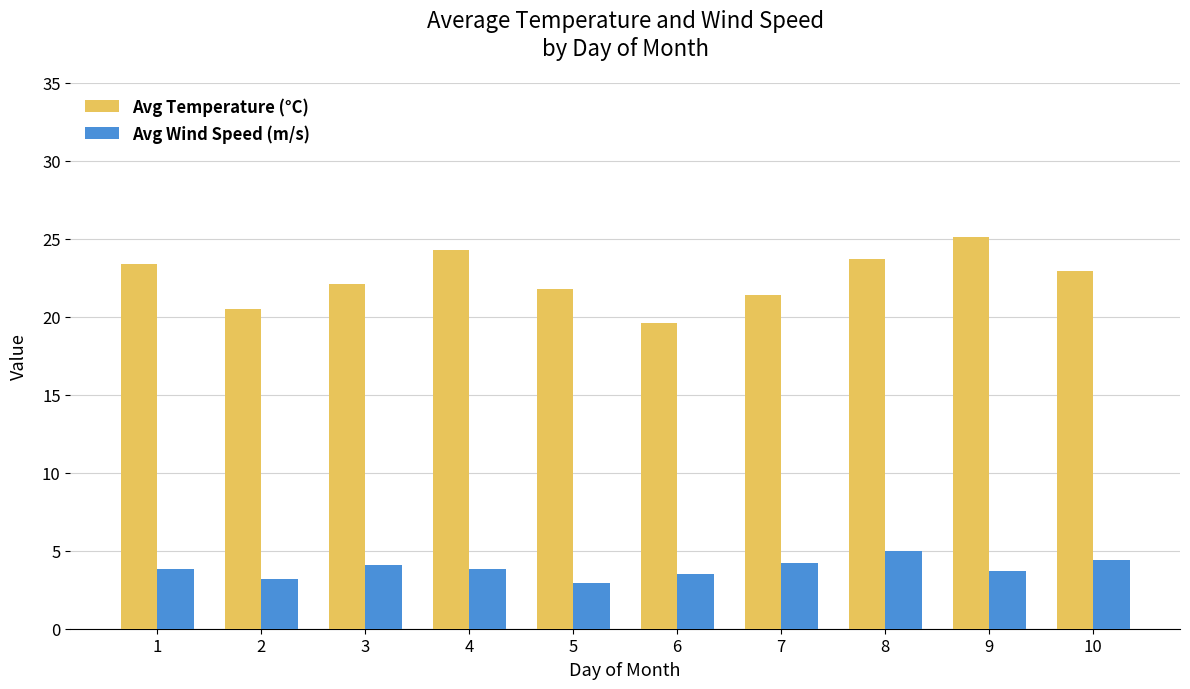

The Avg Temperature (°C) series shows 37.3 at 1. True or false?

False